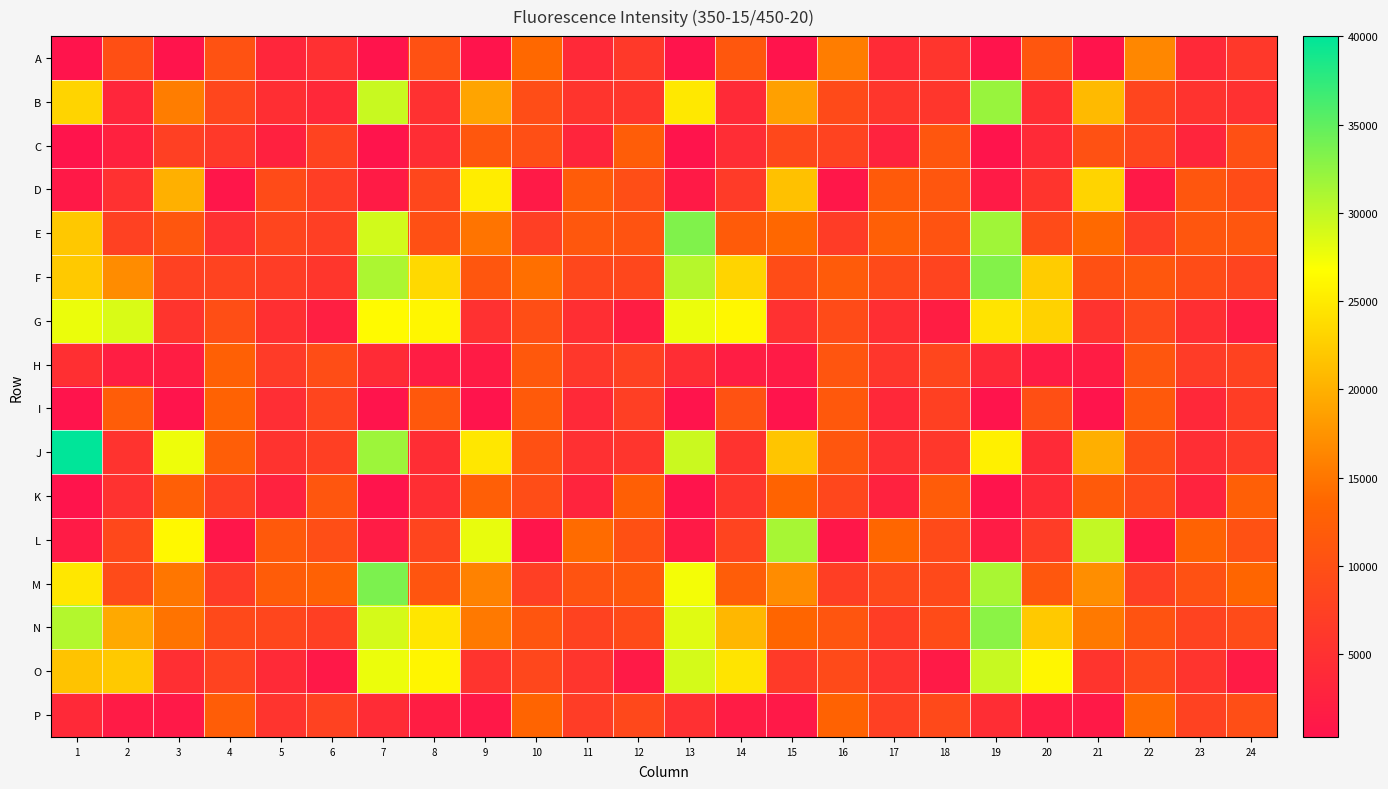

Which has a higher value, 2 or 1?

2